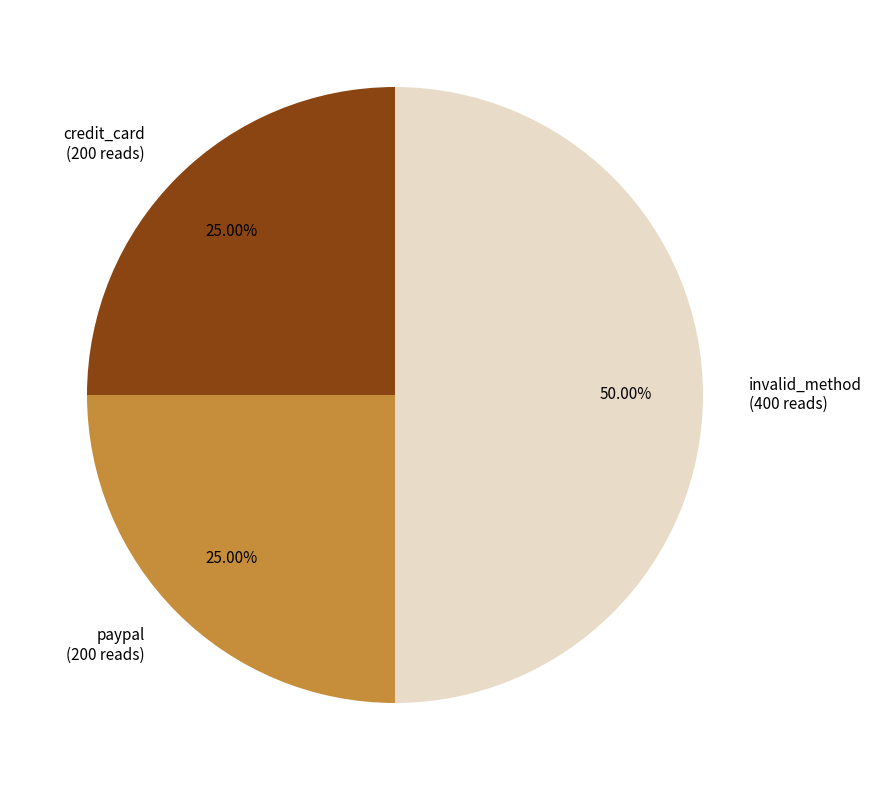

Is the sum of invalid_method (400 reads) and paypal (200 reads) greater than half?

Yes